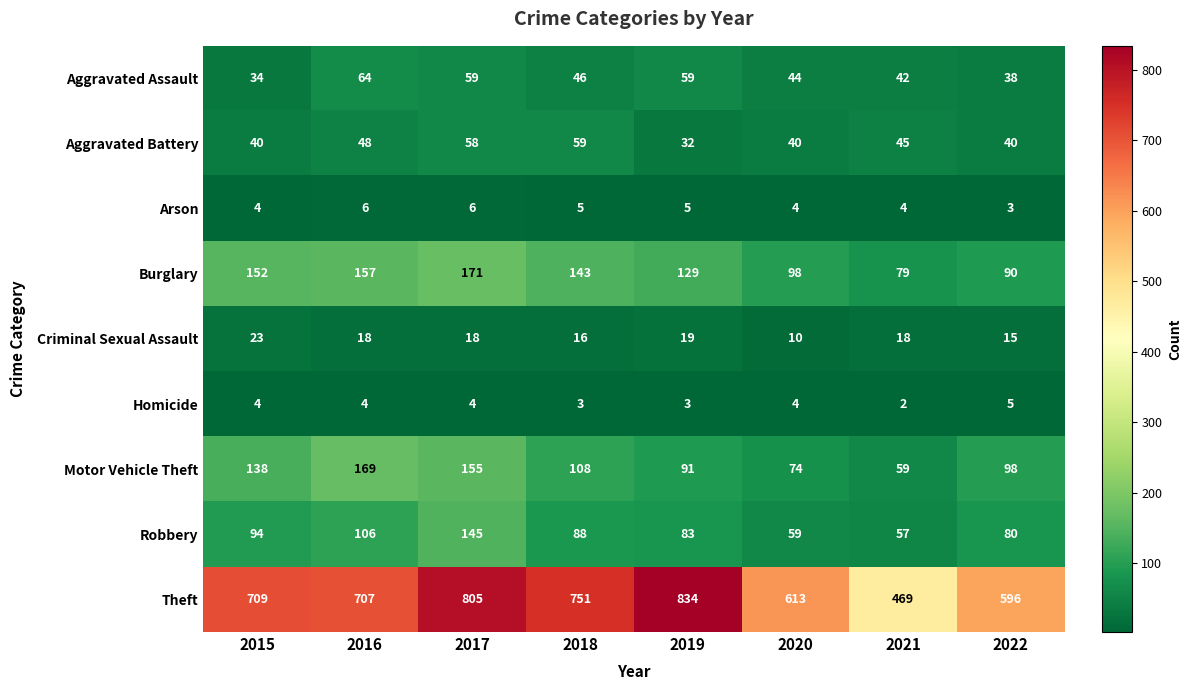

Which series changed the most between 2015 and 2021?

Theft